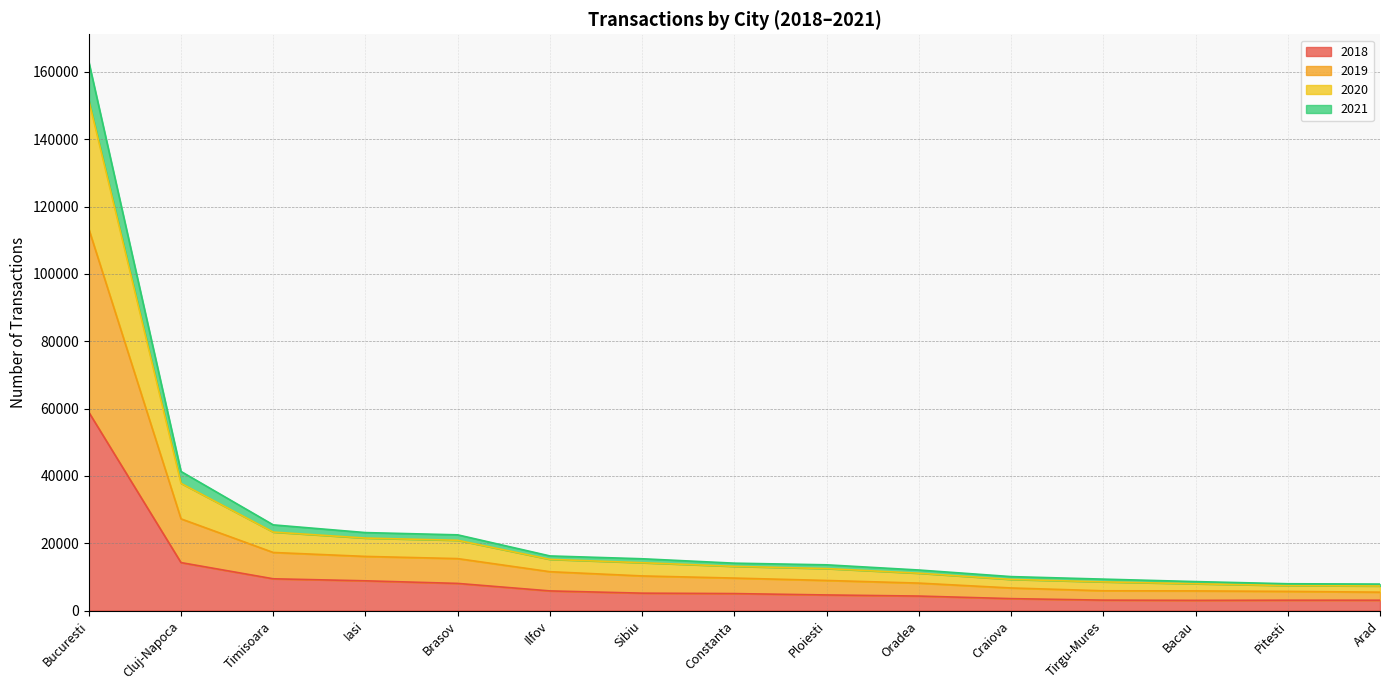

What is the label of the 14th point from the left?

Pitesti